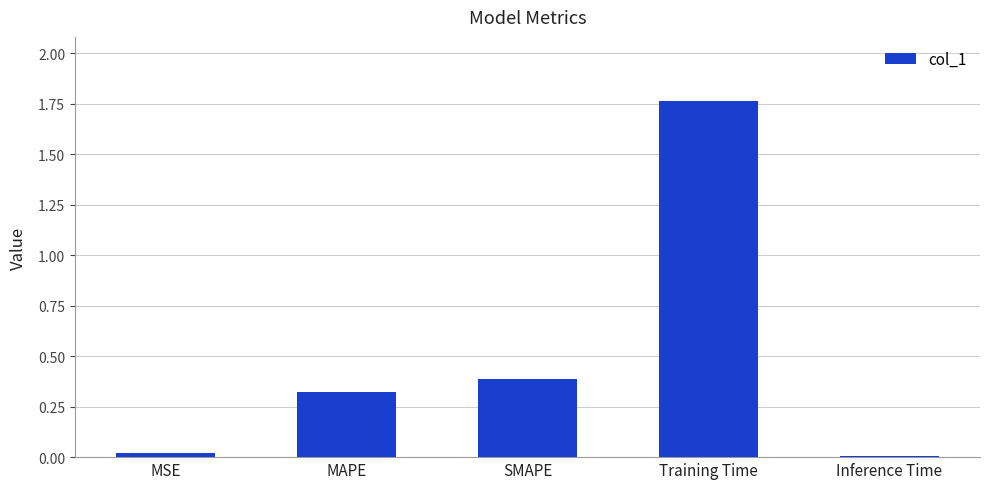

What position from the left is MAPE?

2